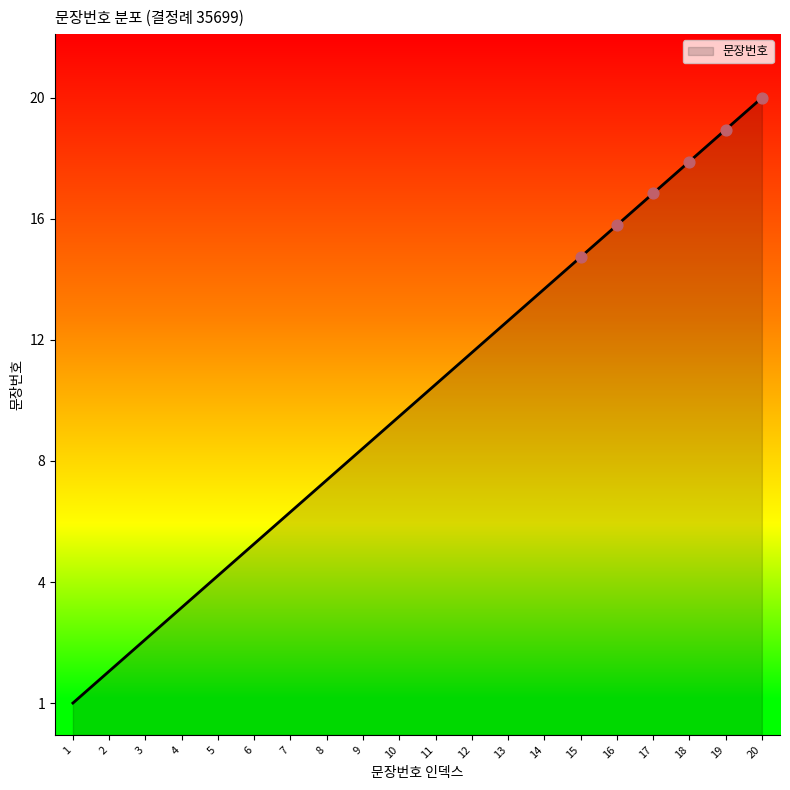

Is this an area chart (filled region under the line)?

Yes